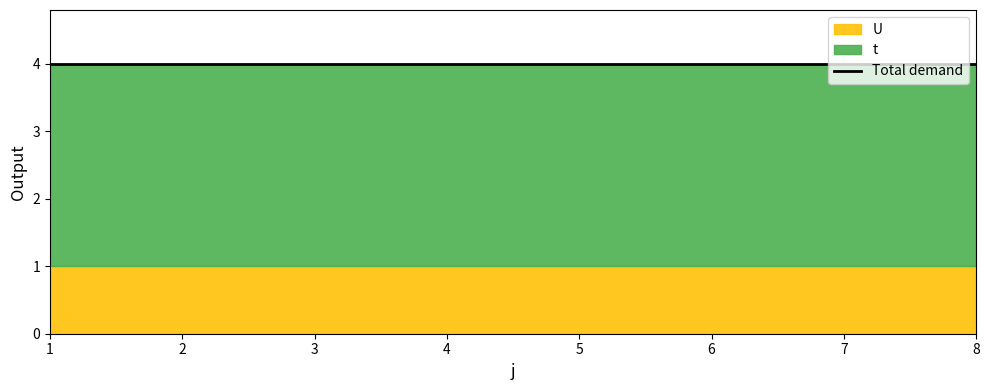

Which series has the largest total across all categories?

t